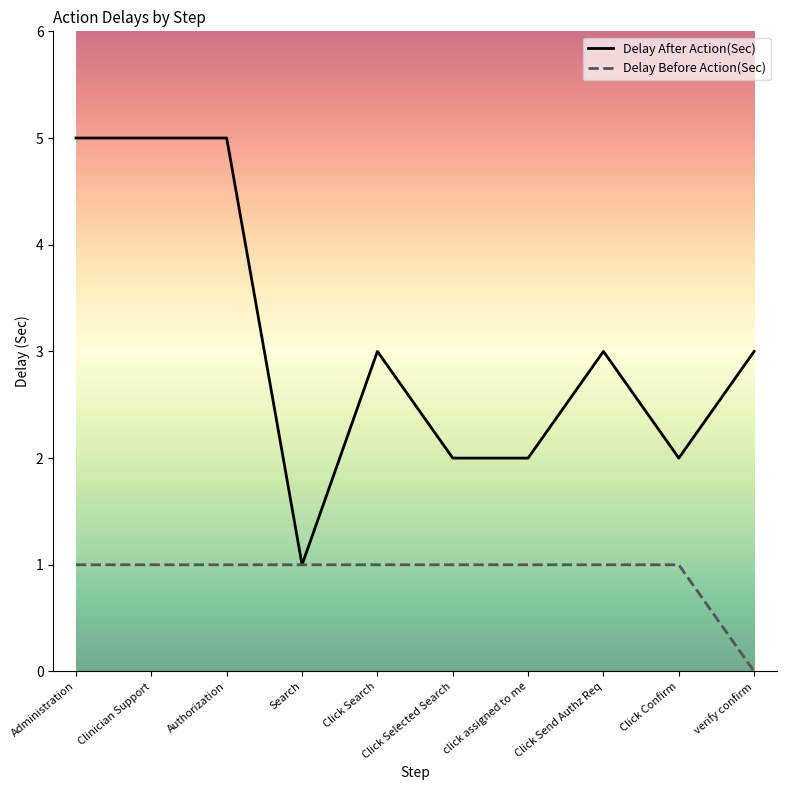

How many values in Delay Before Action(Sec) are above zero?

9